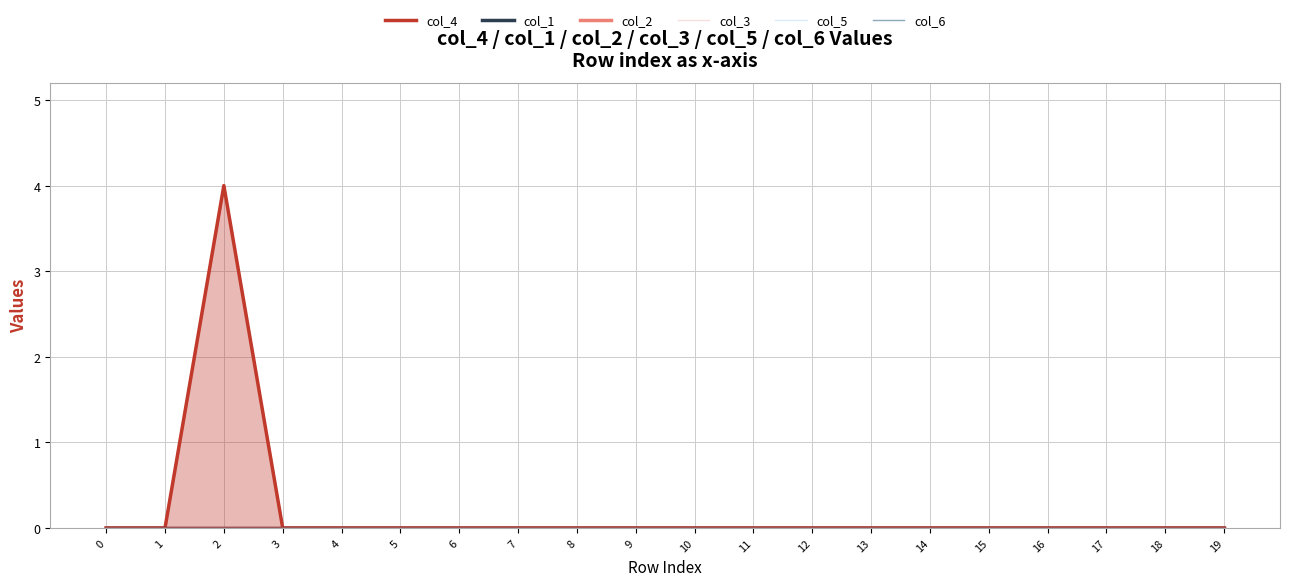

Reading left to right, what are all the values shown in this chart?

col_4: 0=0	1=0	2=4	3=0	4=0	5=0	6=0	7=0	8=0	9=0	10=0	11=0	12=0	13=0	14=0	15=0	16=0	17=0	18=0	19=0
col_1: 0=0	1=0	2=0	3=0	4=0	5=0	6=0	7=0	8=0	9=0	10=0	11=0	12=0	13=0	14=0	15=0	16=0	17=0	18=0	19=0
col_2: 0=0	1=0	2=0	3=0	4=0	5=0	6=0	7=0	8=0	9=0	10=0	11=0	12=0	13=0	14=0	15=0	16=0	17=0	18=0	19=0
col_3: 0=0	1=0	2=0	3=0	4=0	5=0	6=0	7=0	8=0	9=0	10=0	11=0	12=0	13=0	14=0	15=0	16=0	17=0	18=0	19=0
col_5: 0=0	1=0	2=0	3=0	4=0	5=0	6=0	7=0	8=0	9=0	10=0	11=0	12=0	13=0	14=0	15=0	16=0	17=0	18=0	19=0
col_6: 0=0	1=0	2=0	3=0	4=0	5=0	6=0	7=0	8=0	9=0	10=0	11=0	12=0	13=0	14=0	15=0	16=0	17=0	18=0	19=0